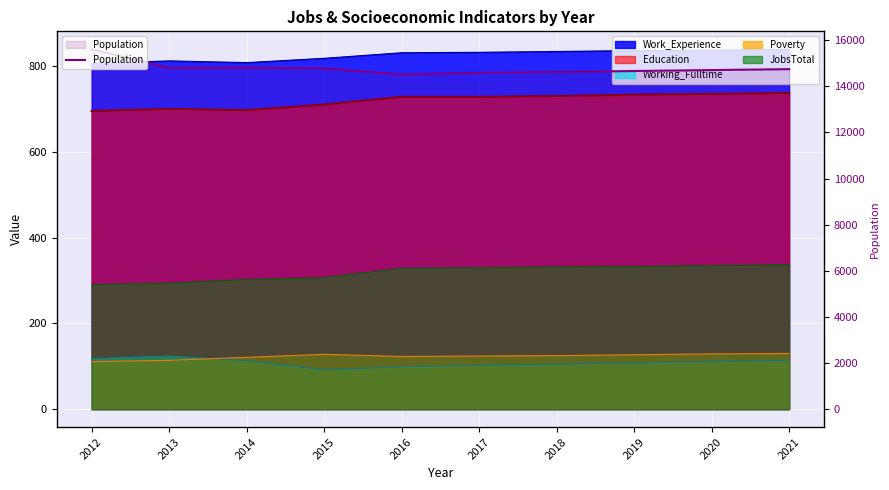

What is the difference between the second highest and second lowest values?

222